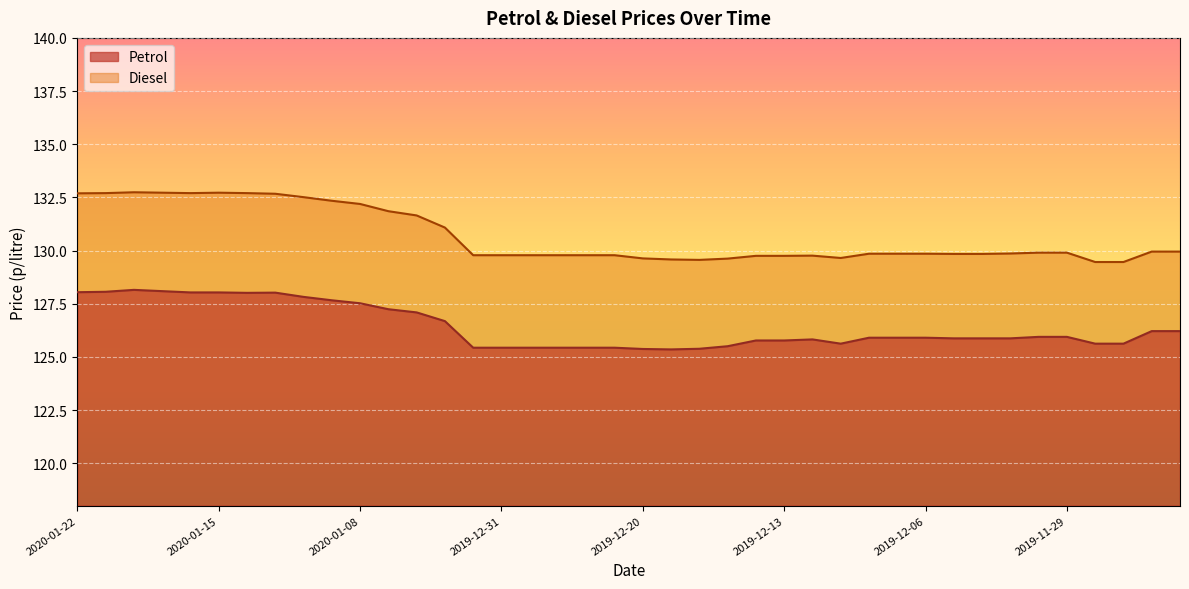

The value of Petrol at 2019-12-23 is 125.4. True or false?

True